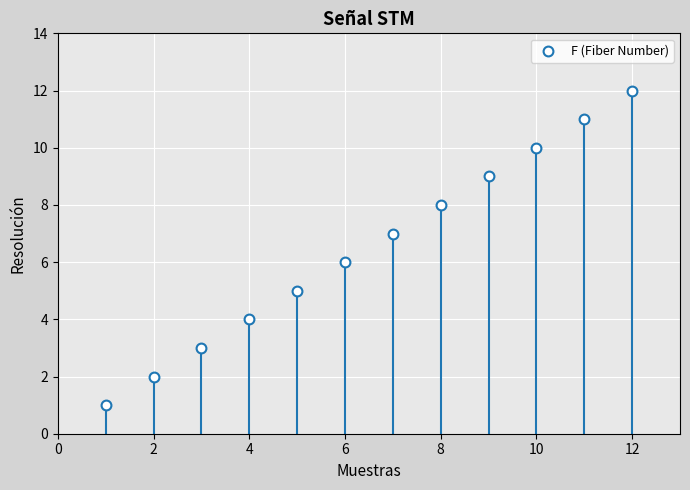

What is the range of Y values (max minus min)?

11